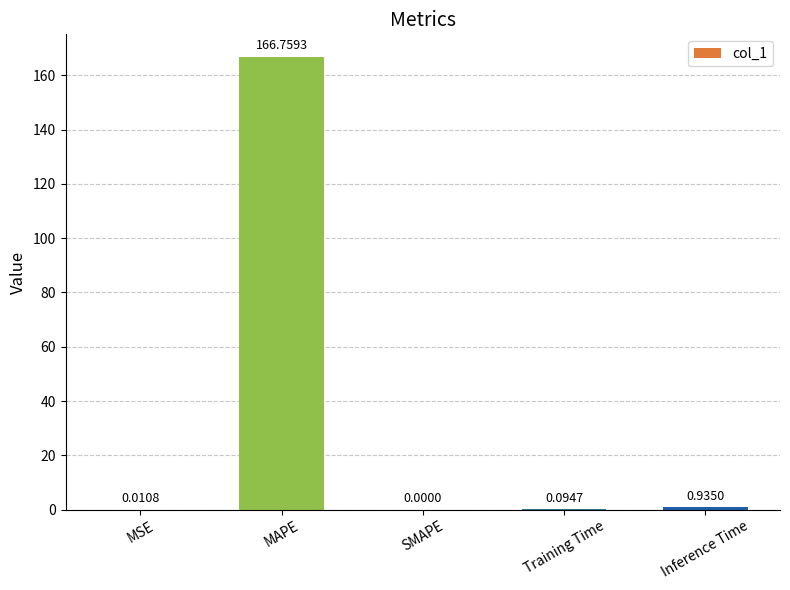

What is the sum of the values at MAPE and Inference Time?

167.7